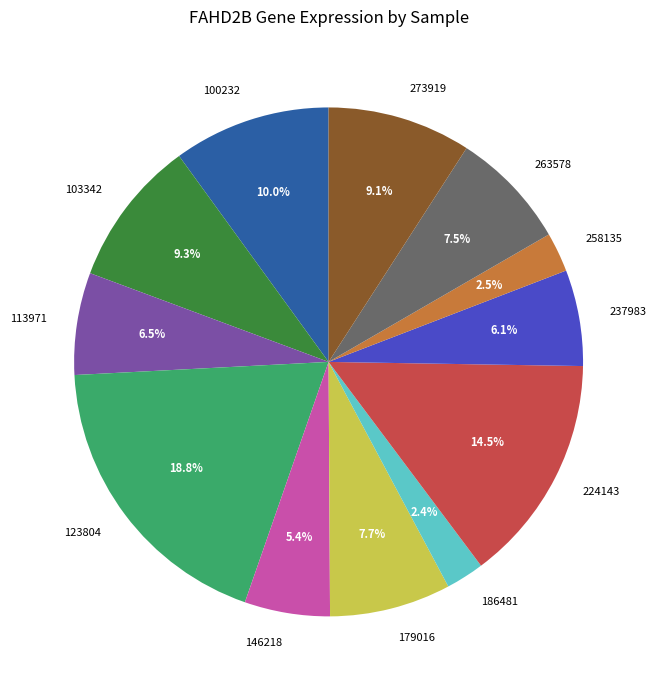

What is the ratio of the value at 179016 to the value at 103342?

0.8